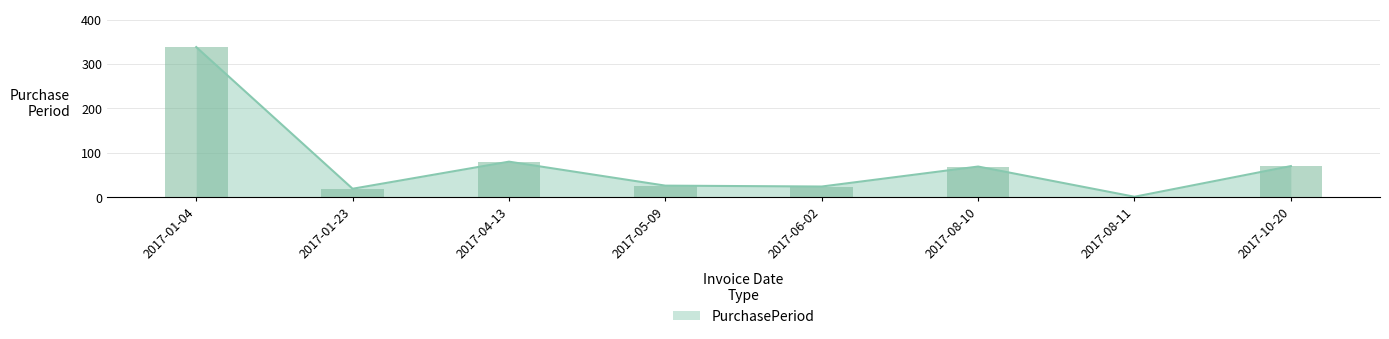

What is the minimum value shown in the chart?

1